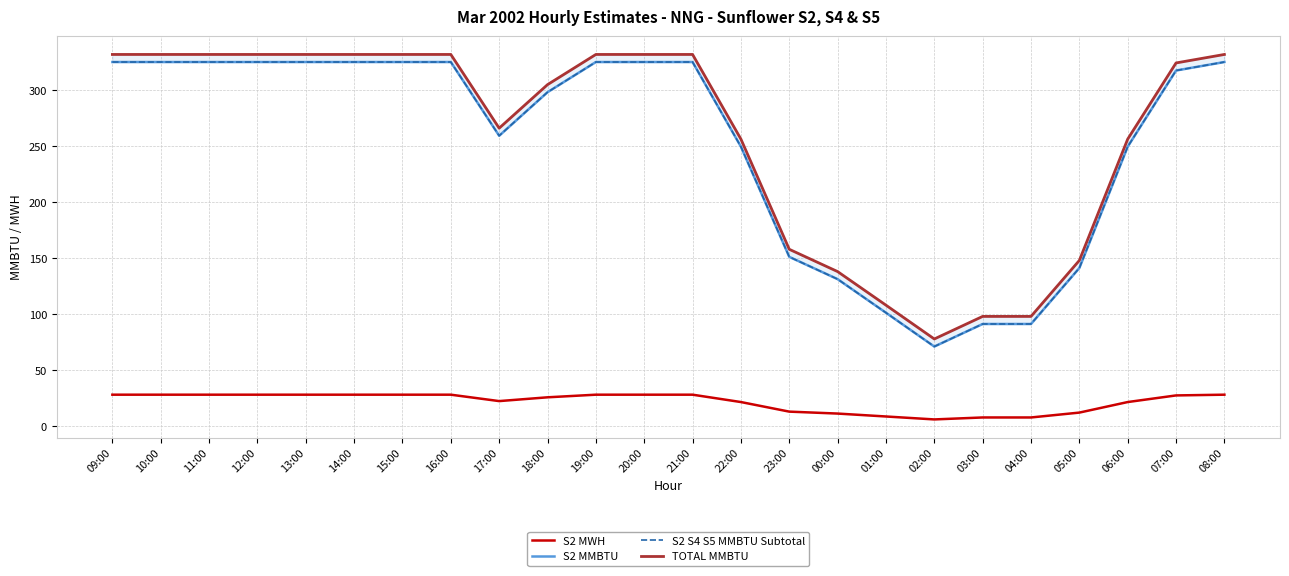

Which series has the largest total across all categories?

TOTAL MMBTU